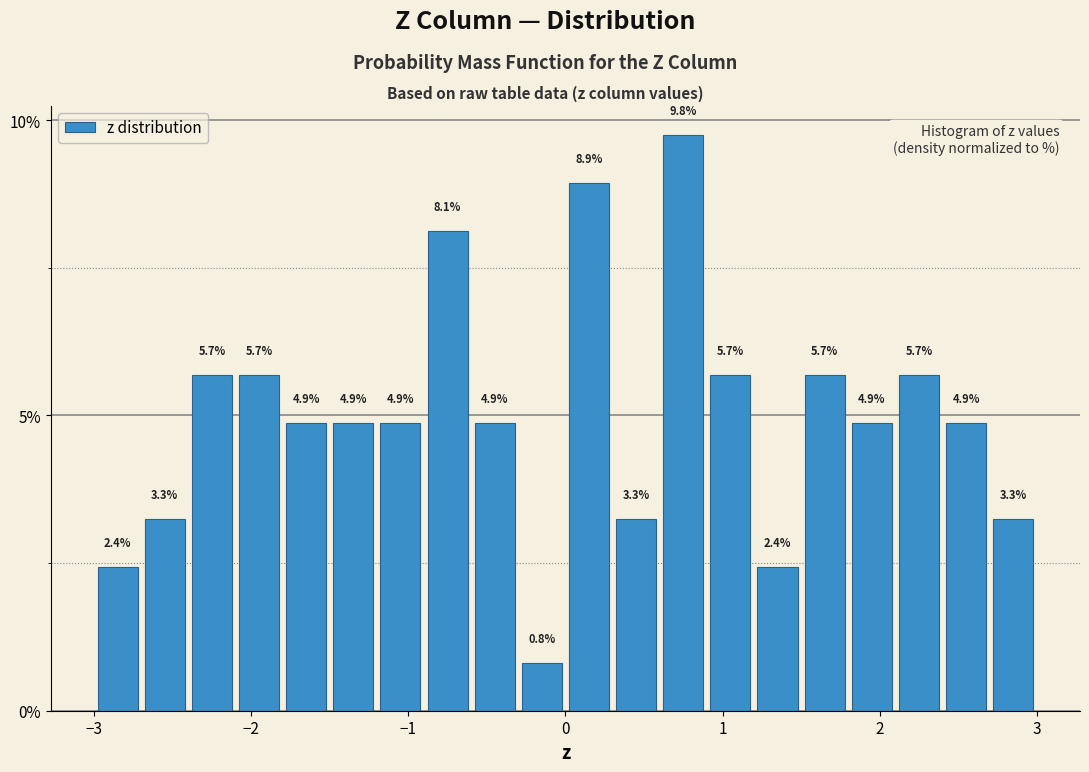

Around what value on the x-axis is the tallest bar? Give the approximate position of its centre, as read against the axis.

0.8